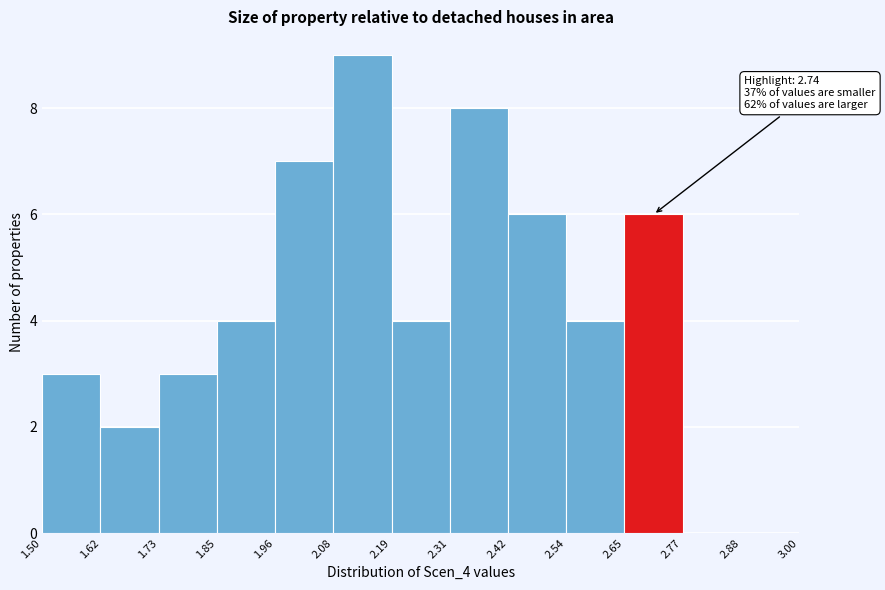

Over which range of the x-axis is the bar tallest?

2.08 to 2.19